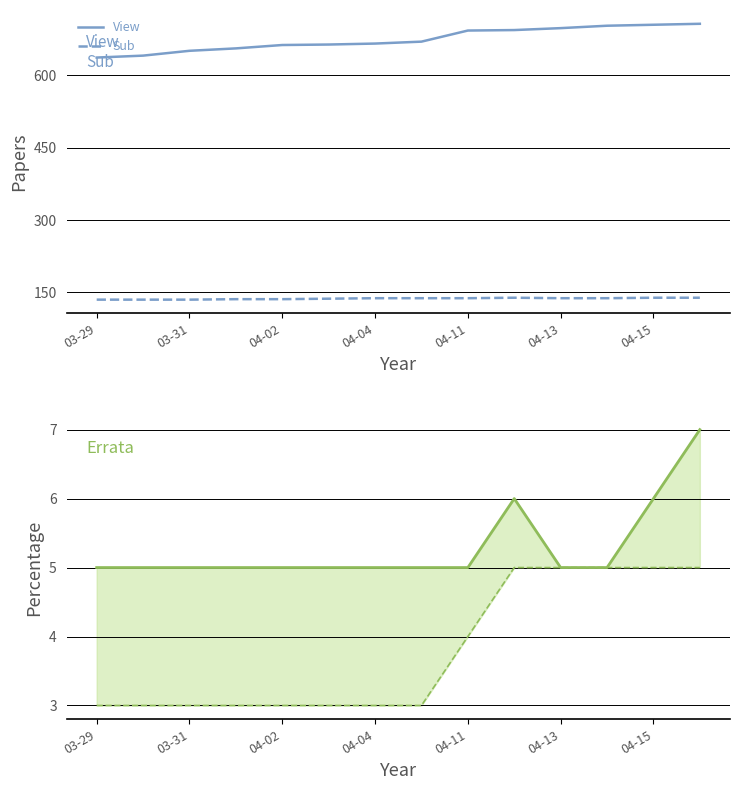

True or false: Sub has a value of 32 at 04-15.

False